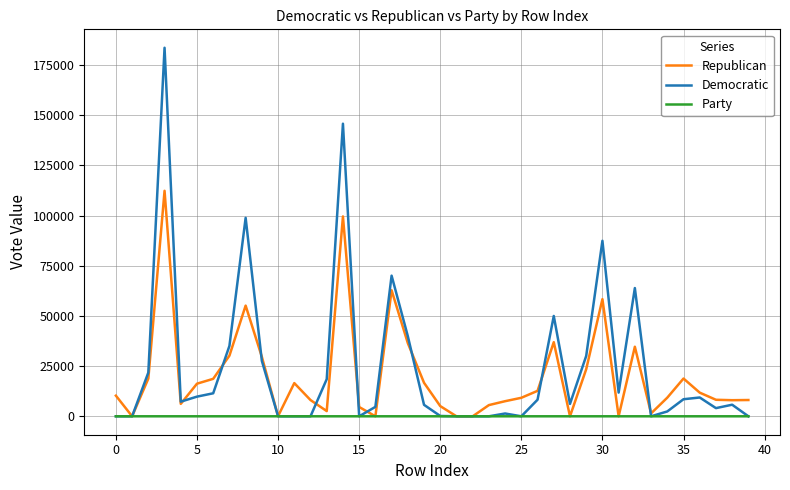

Count the Party values in the range 0 to 1.

40